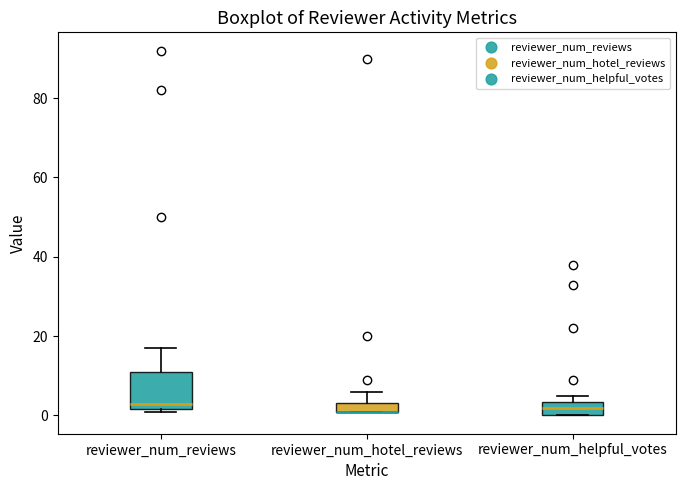

Where does the upper whisker of the box for reviewer_num_hotel_reviews end on the y-axis? The values are not printed on the chart, so give them approximately, as read against the axis.

6